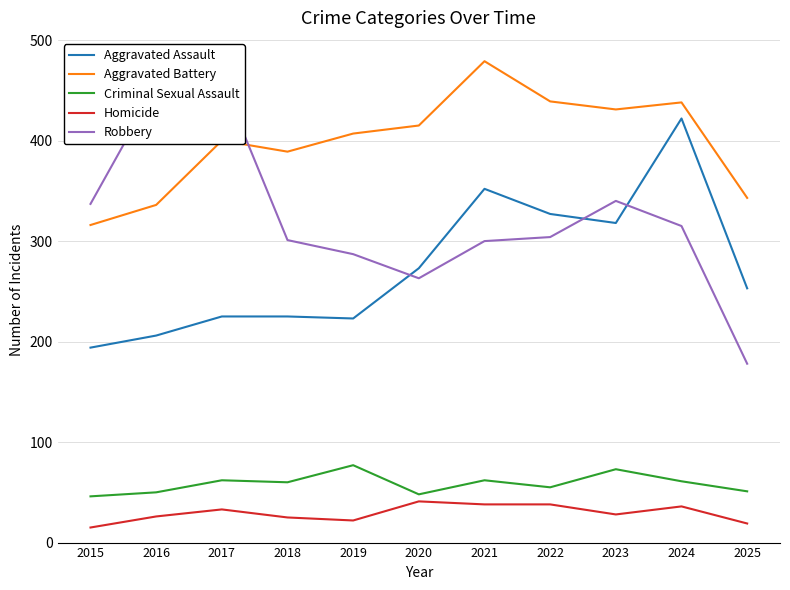

How many values in the Aggravated Battery series exceed 407?

5